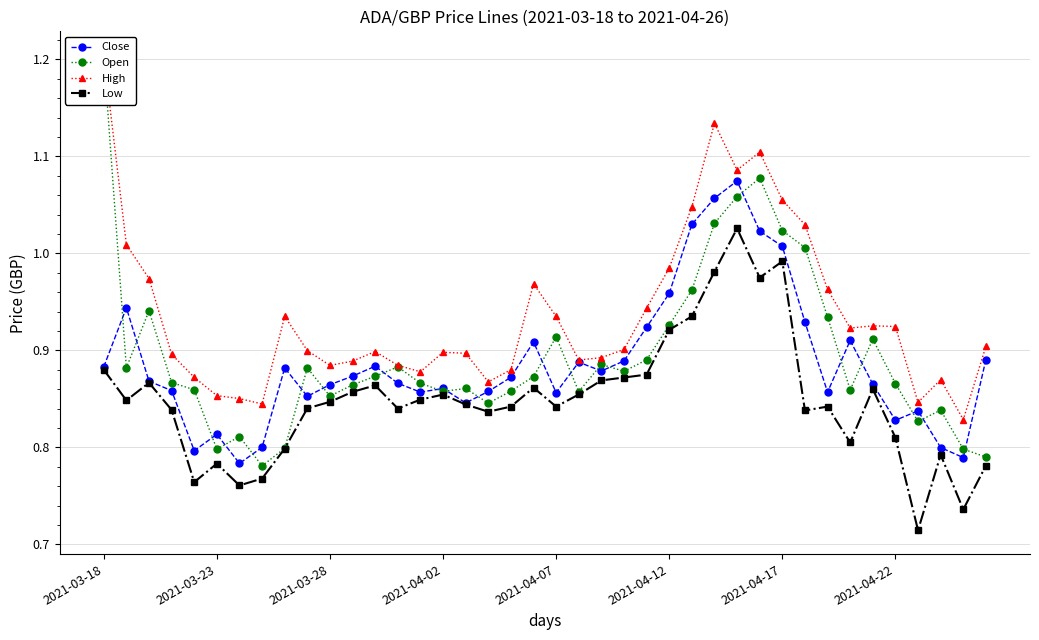

What is the maximum value shown in the chart?

1.2